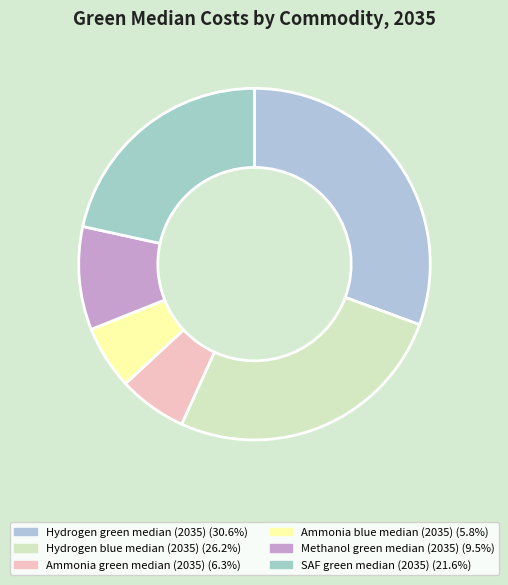

Count the number of slices in the pie.

6